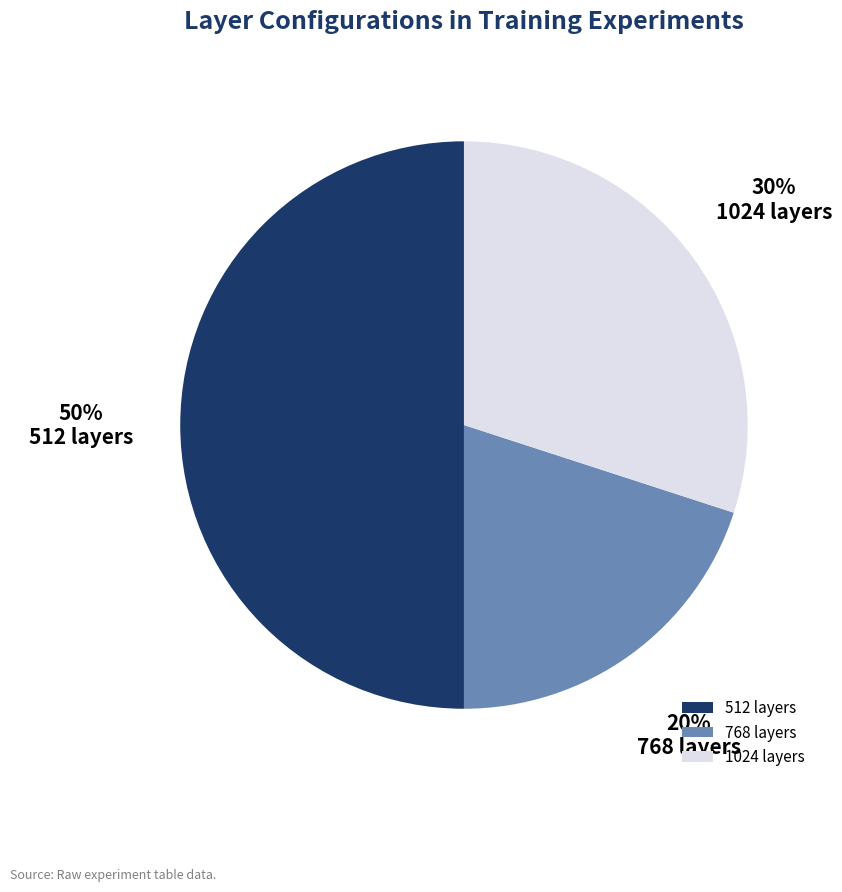

The 1024 layers slice represents 30% of the pie. True or false?

True